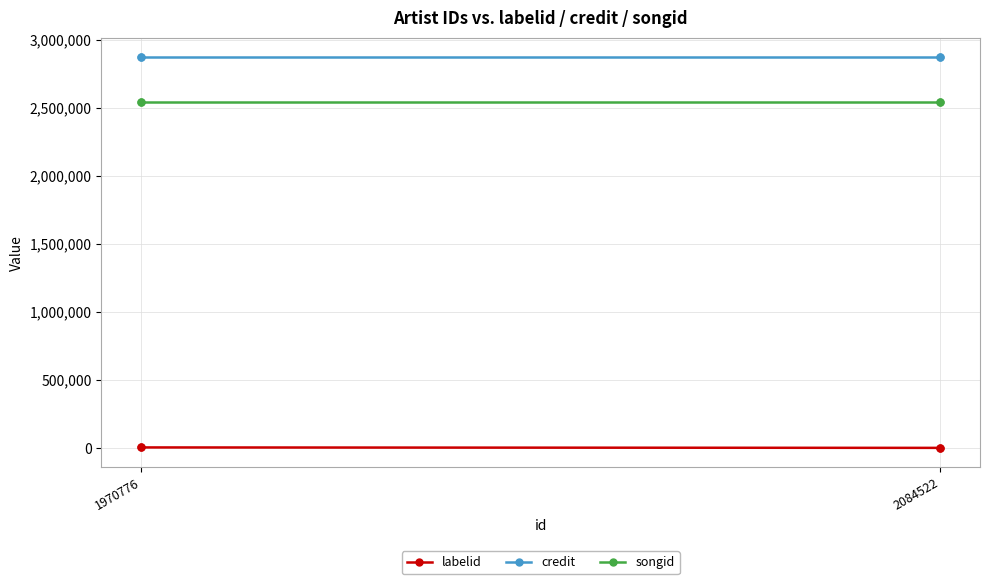

What is the total value across all series at 1970776?

5414809